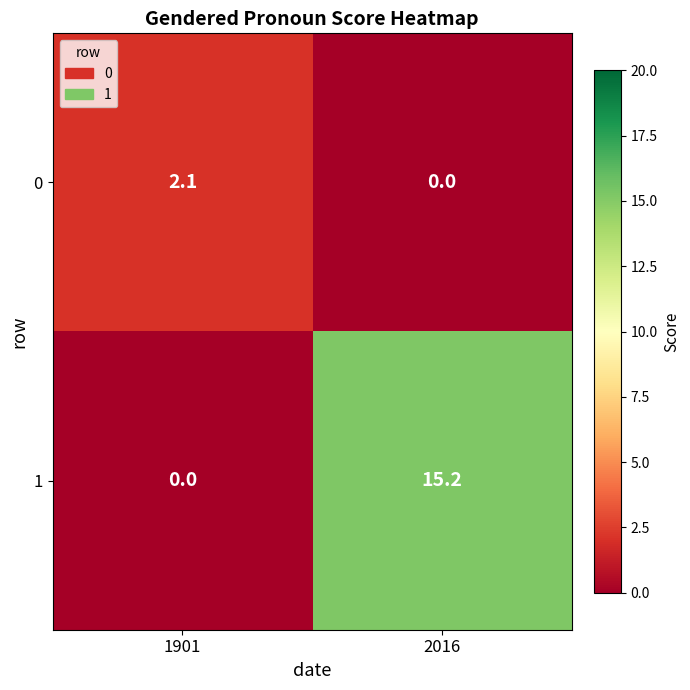

What is the sum of the 1 values at 1901 and 2016?

15.2